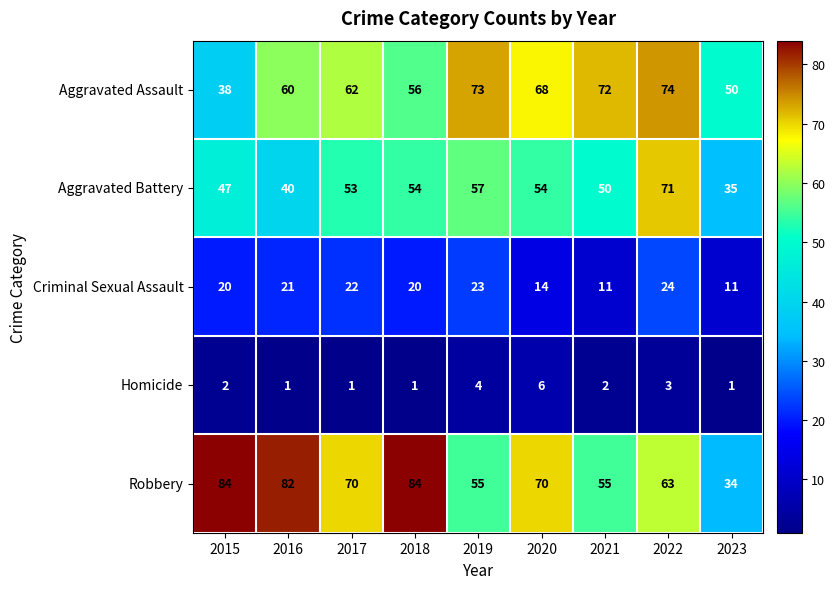

Which series has the largest total across all categories?

Robbery